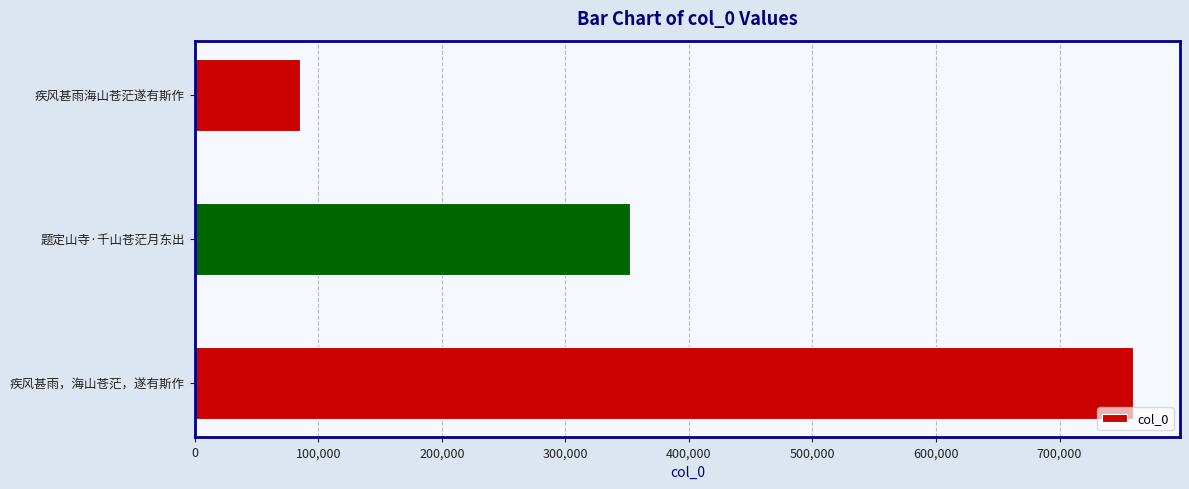

Rank the categories by value from lowest to highest.

疾风甚雨海山苍茫遂有斯作, 题定山寺·千山苍茫月东出, 疾风甚雨，海山苍茫，遂有斯作